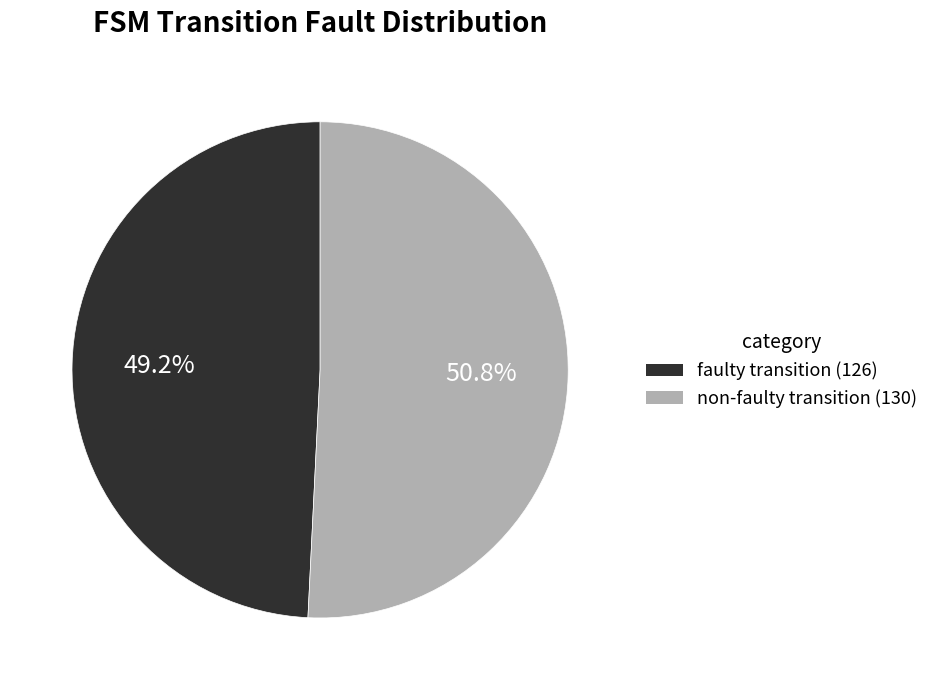

Count the number of slices in the pie.

2